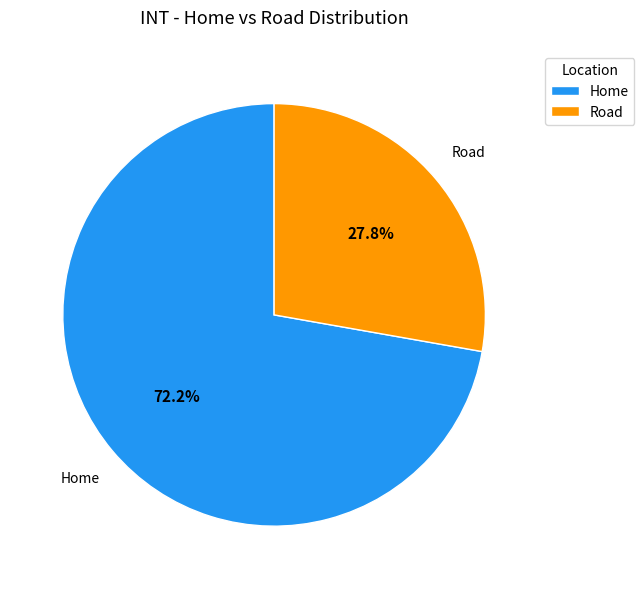

The Home slice represents 72% of the pie. True or false?

True